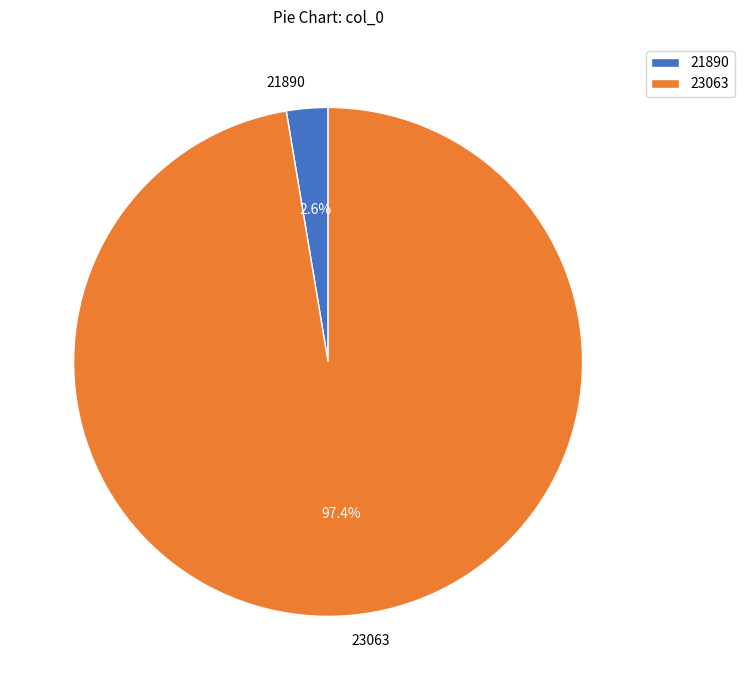

To the nearest percent, what percentage of the pie is 21890?

3%